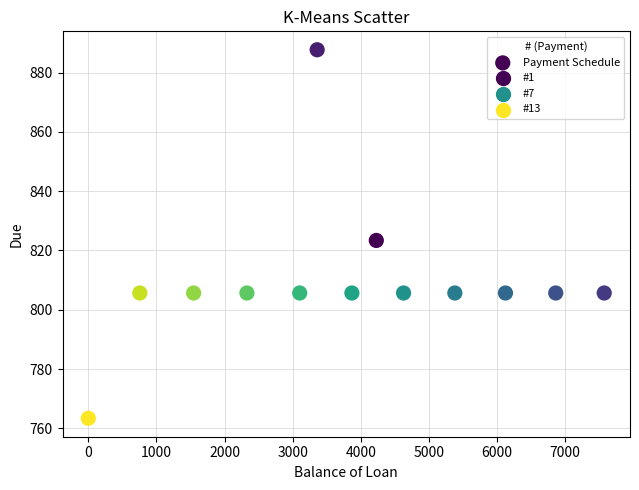

What is the range of X values (max minus min)?

7573.1